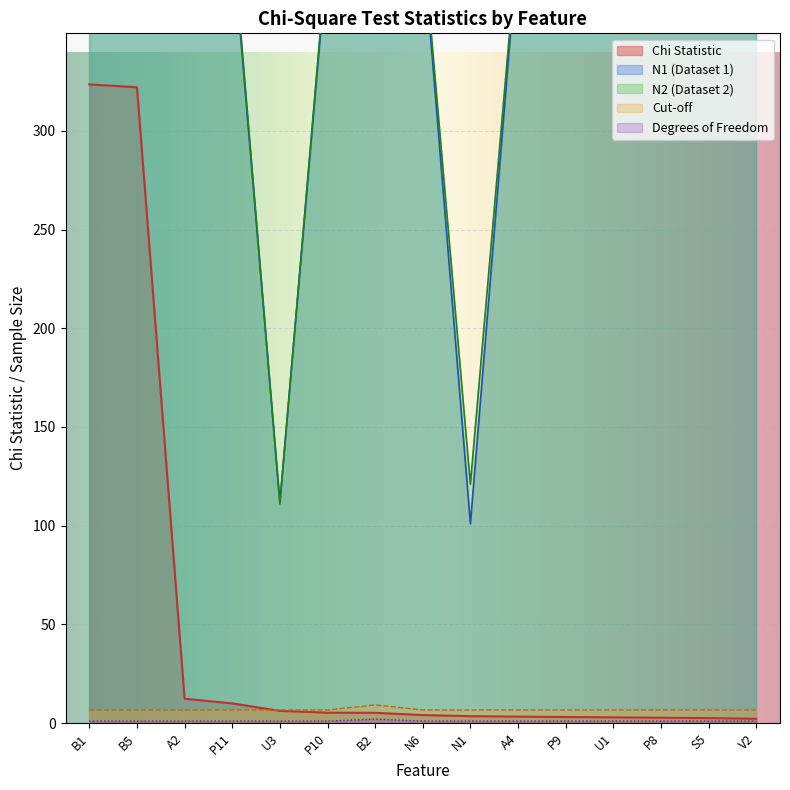

At which category does Cut-off reach its first local peak?

B2